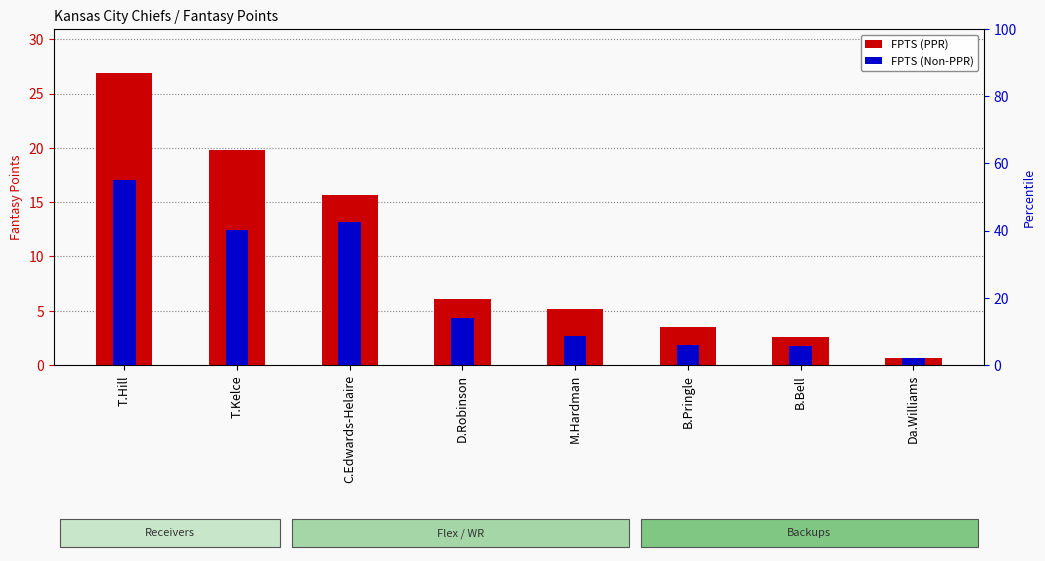

What is the sum of the FPTS (Non-PPR) values at C.Edwards-Helaire and B.Pringle?

15.0